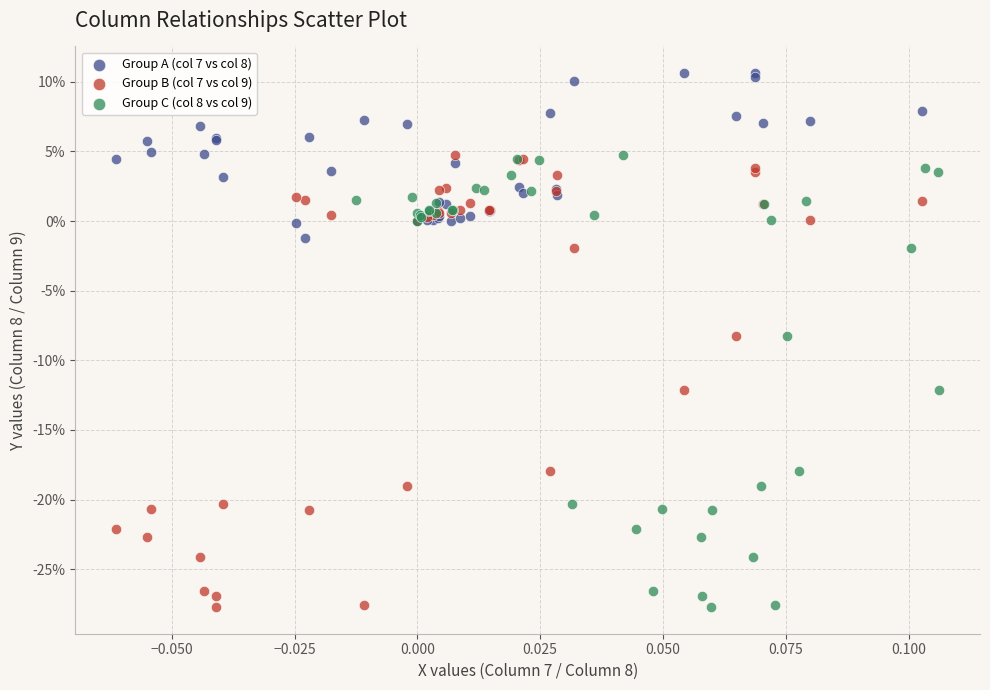

Which series contains the highest Y value?

Group A (col 7 vs col 8)